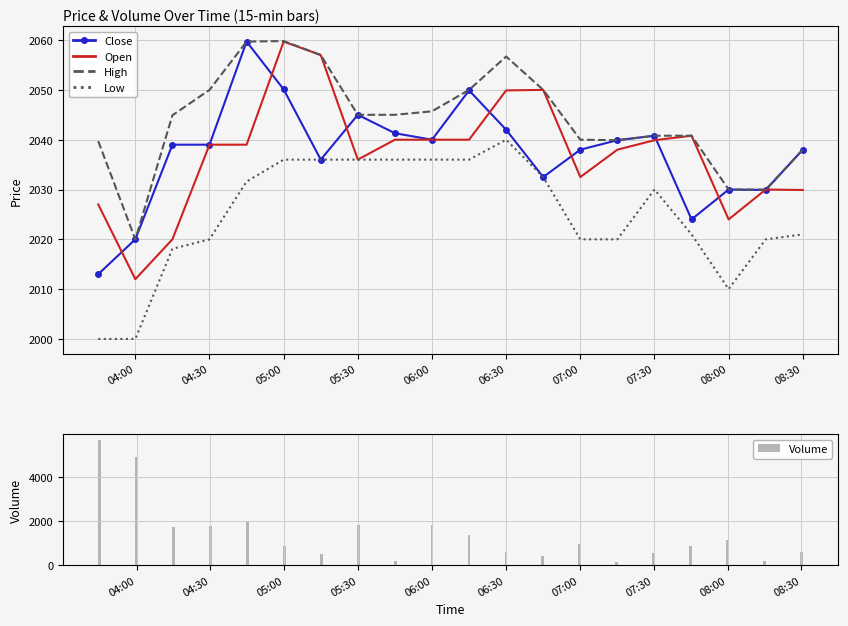

At which label does Low reach its peak?

06:30